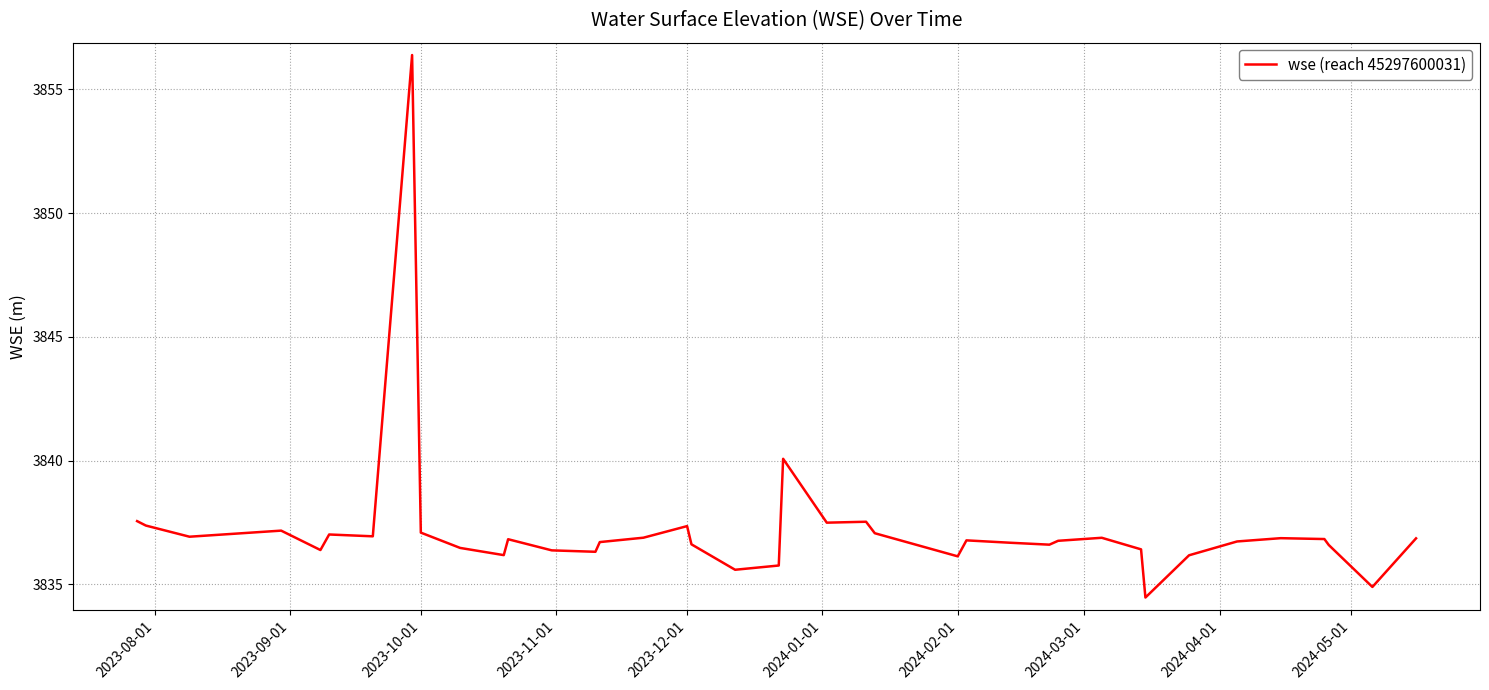

What is the difference between the maximum and minimum values?

21.9